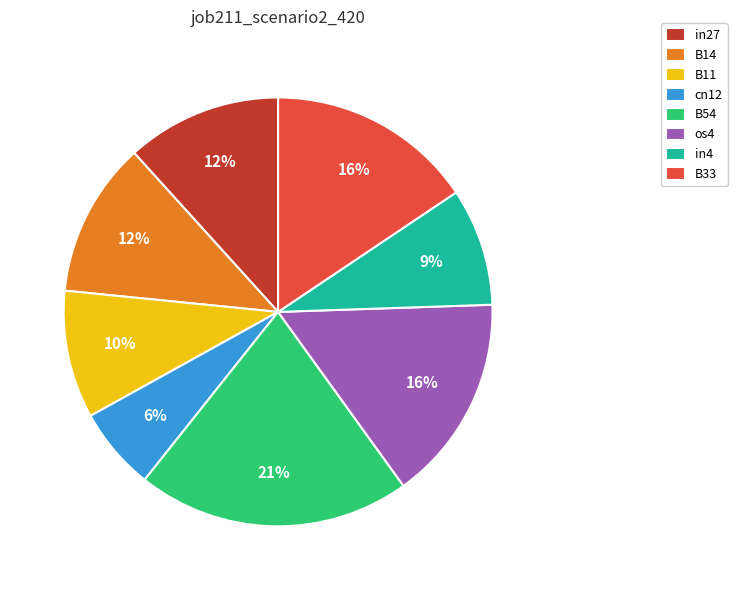

Is there any slice that represents more than half of the pie?

No